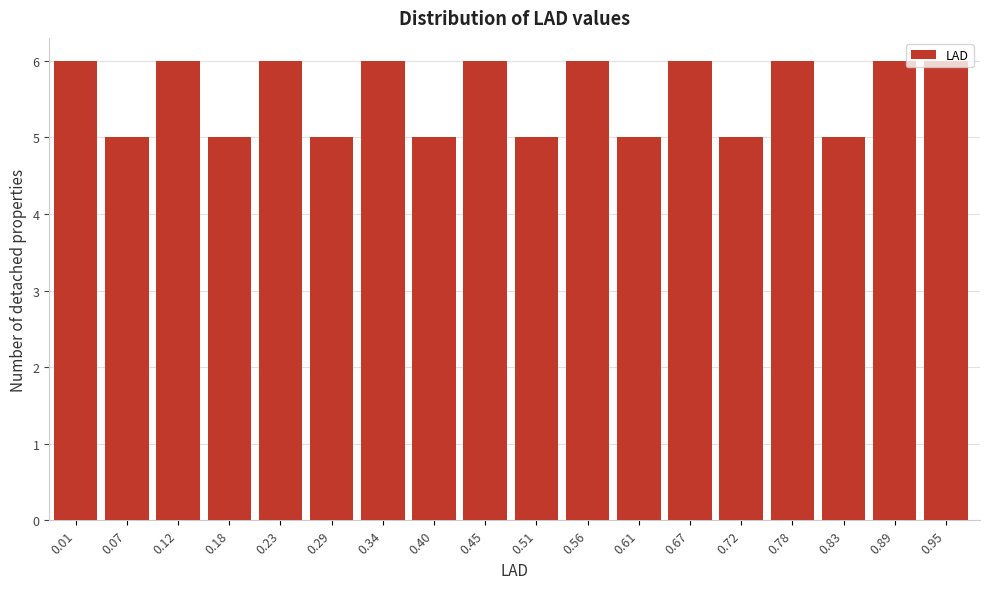

What is the sum of all values?

100